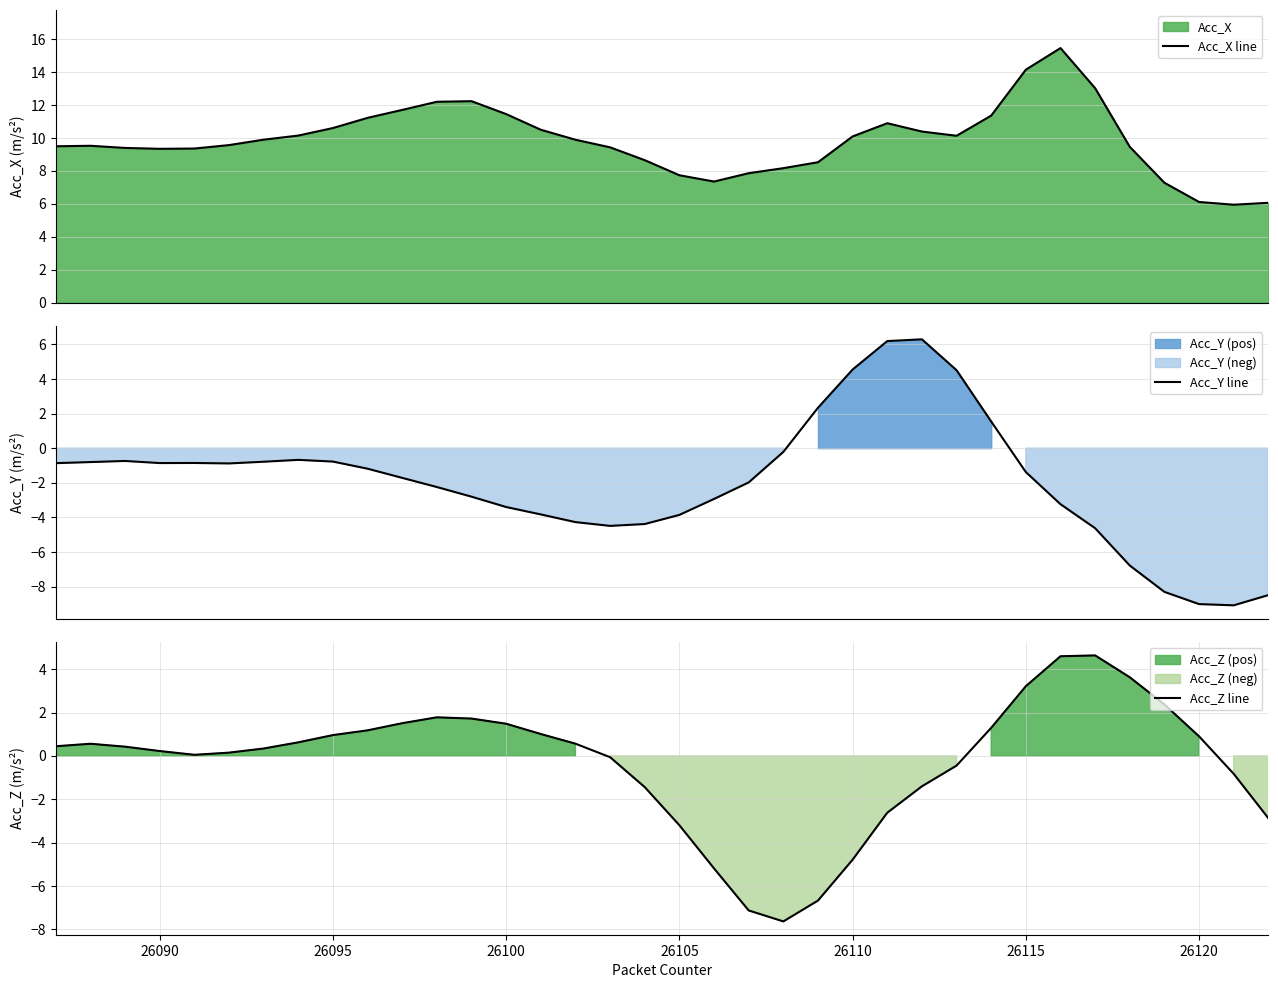

The Acc_Z line series shows 1.7 at 26115. True or false?

False